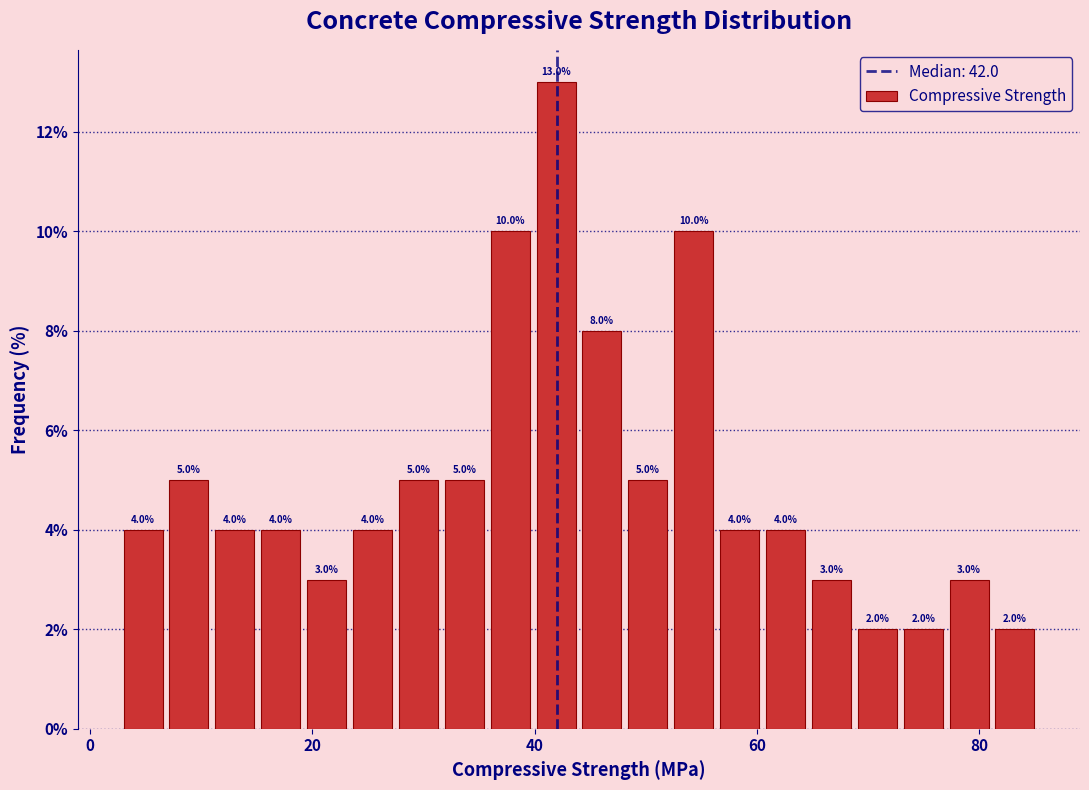

Around what value on the x-axis is the tallest bar? Give the approximate position of its centre, as read against the axis.

42